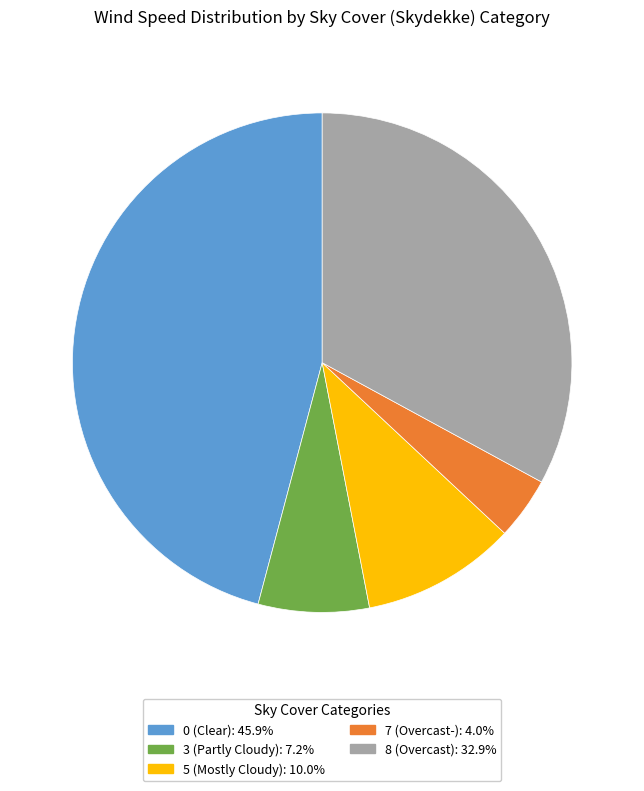

Is there a majority slice in this chart?

No